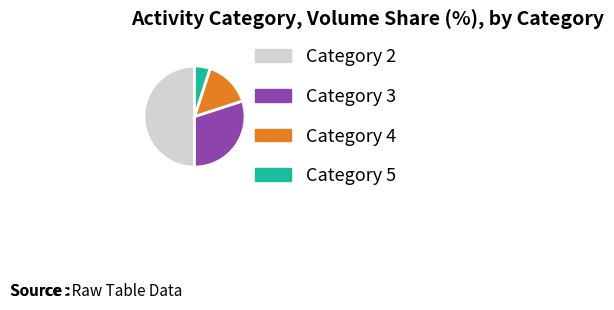

Is it true that Category 4 is 15% of the pie?

True